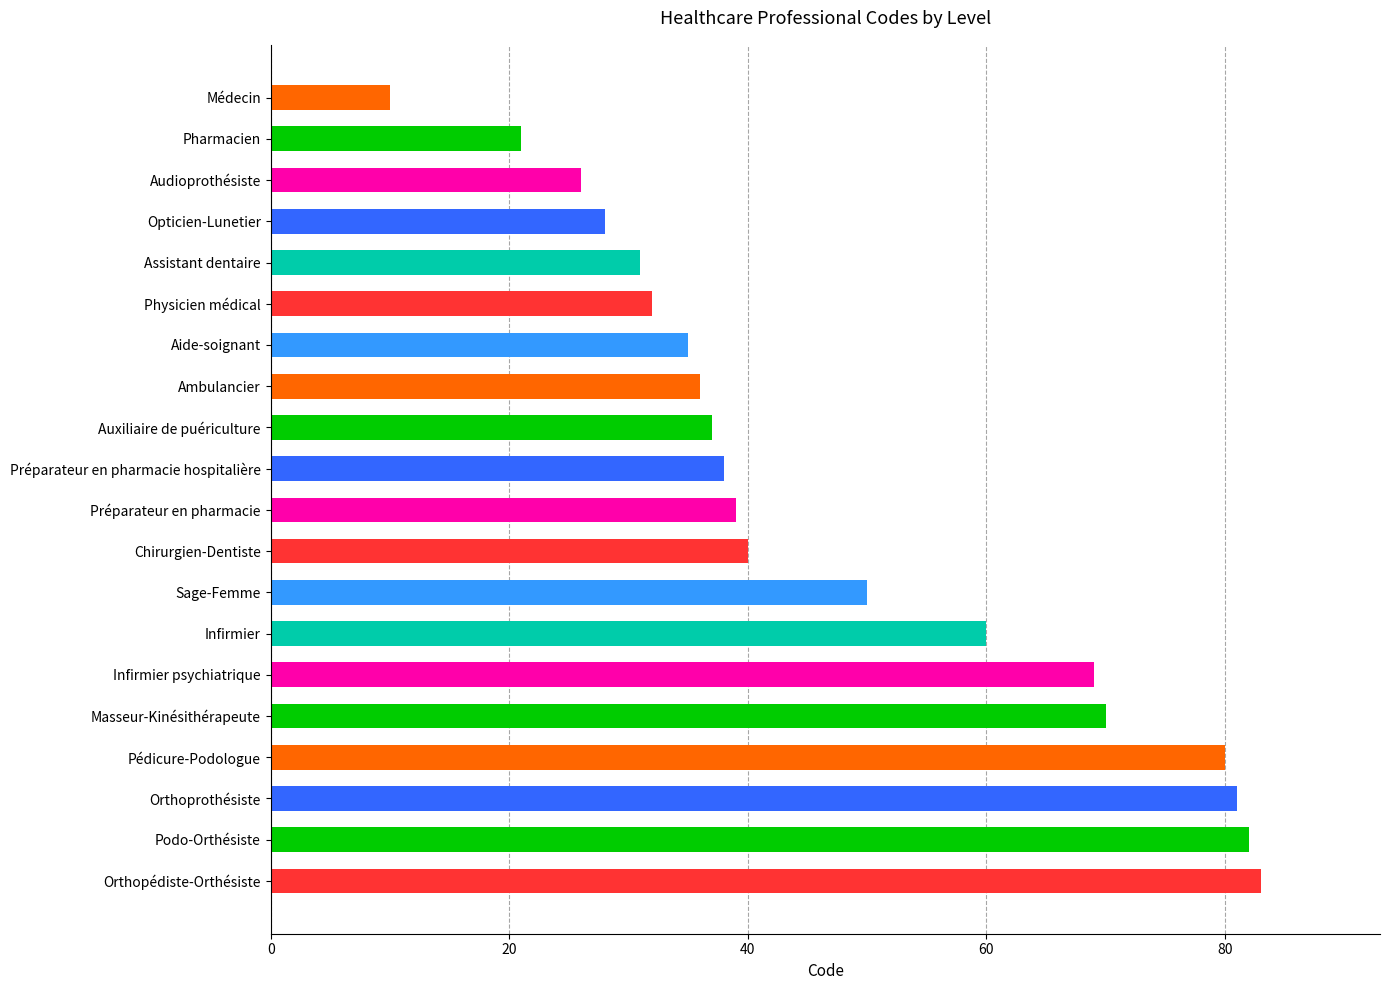

Which label corresponds to the largest value in the chart?

Orthopédiste-Orthésiste